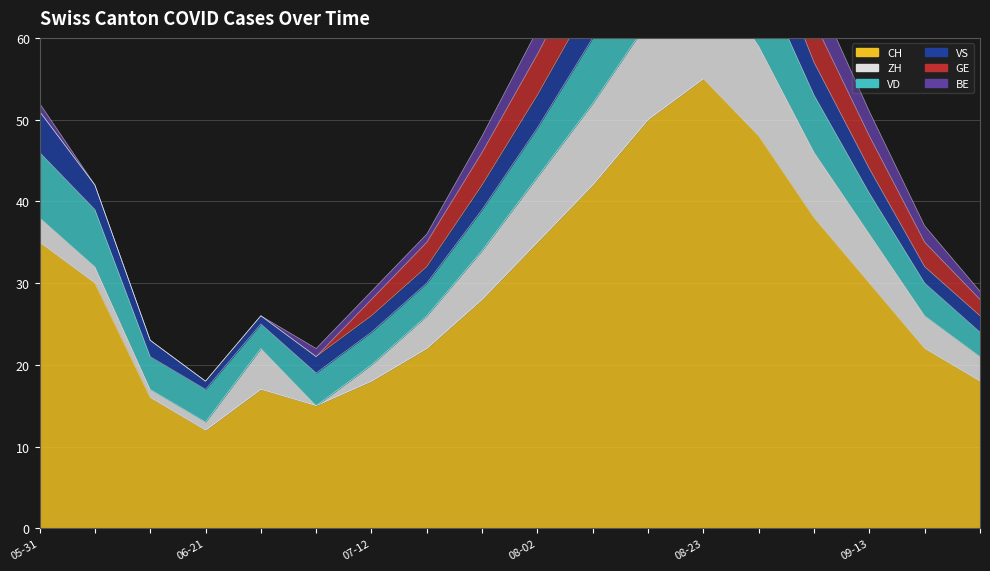

True or false: GE and VS cross at least once.

False